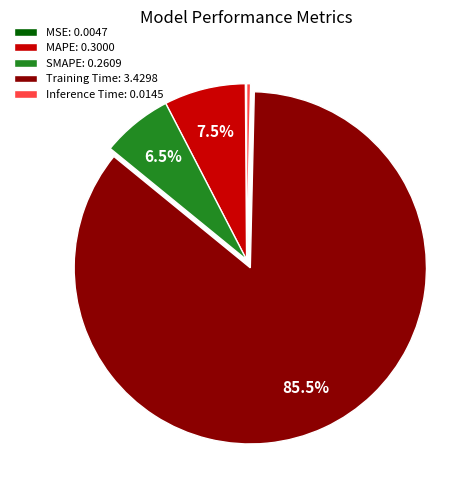

Is Training Time the majority of the pie?

Yes